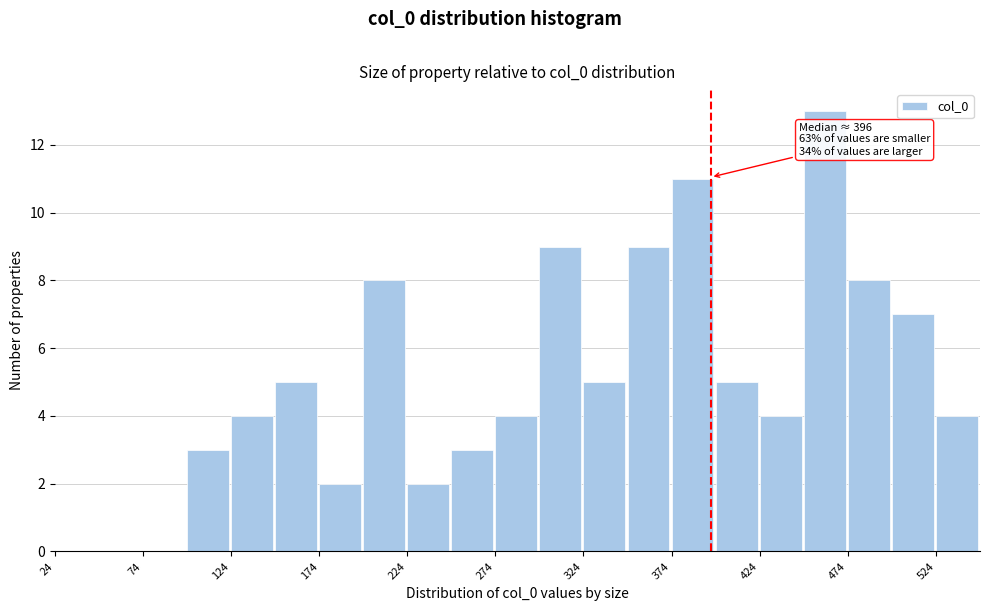

Over which range of the x-axis is the bar tallest?

449 to 474